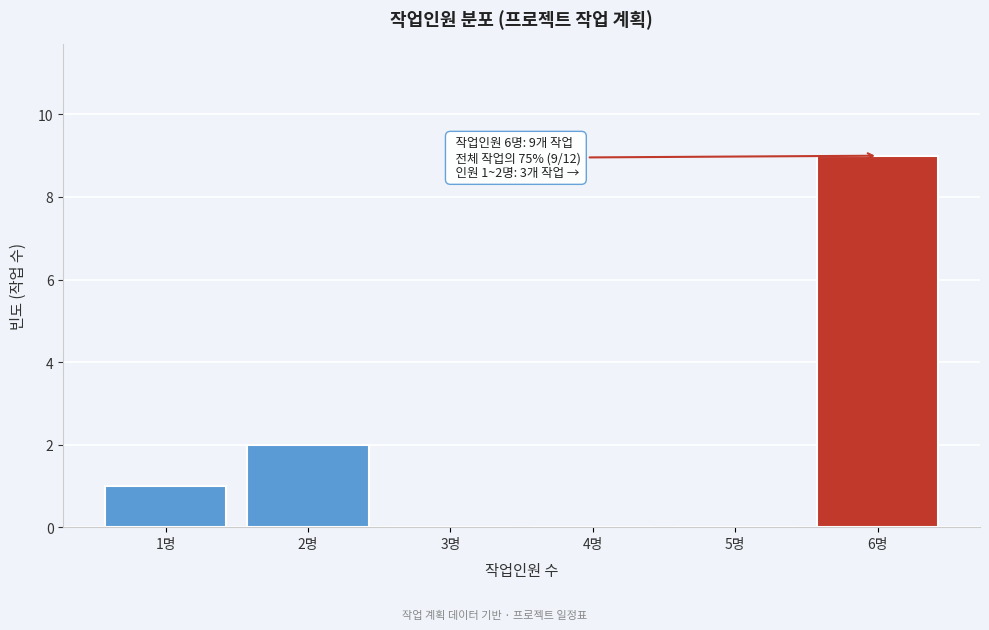

Reading left to right, extract all data points from this chart.

1명=1	2명=2	3명=0	4명=0	5명=0	6명=9